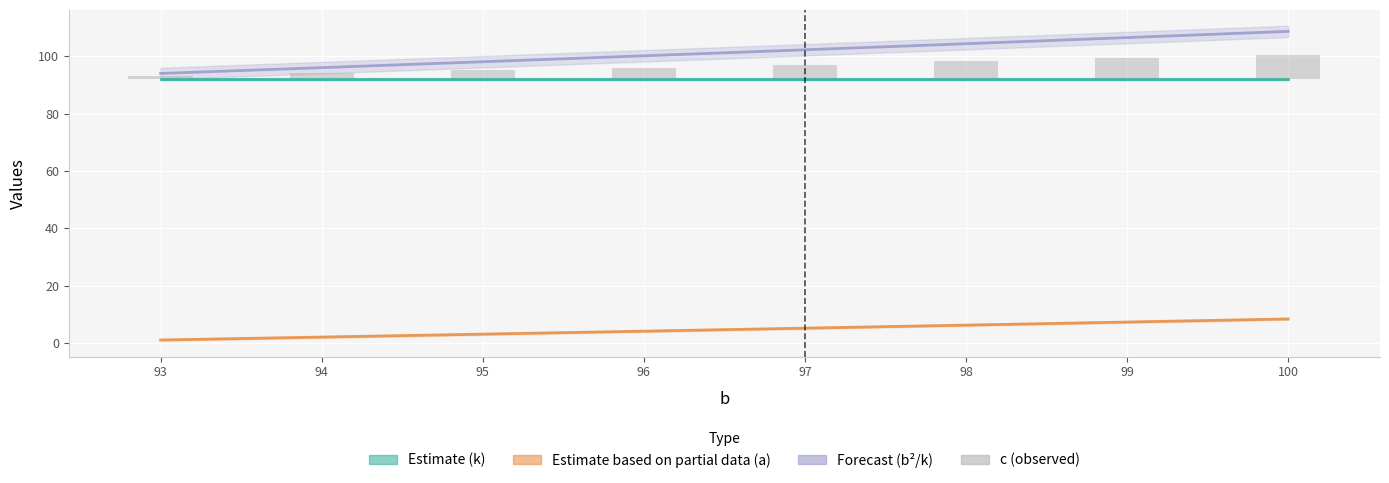

What are all the series names shown in the legend?

Estimate (k), Estimate based on partial data (a), Forecast (b²/k), c (observed)